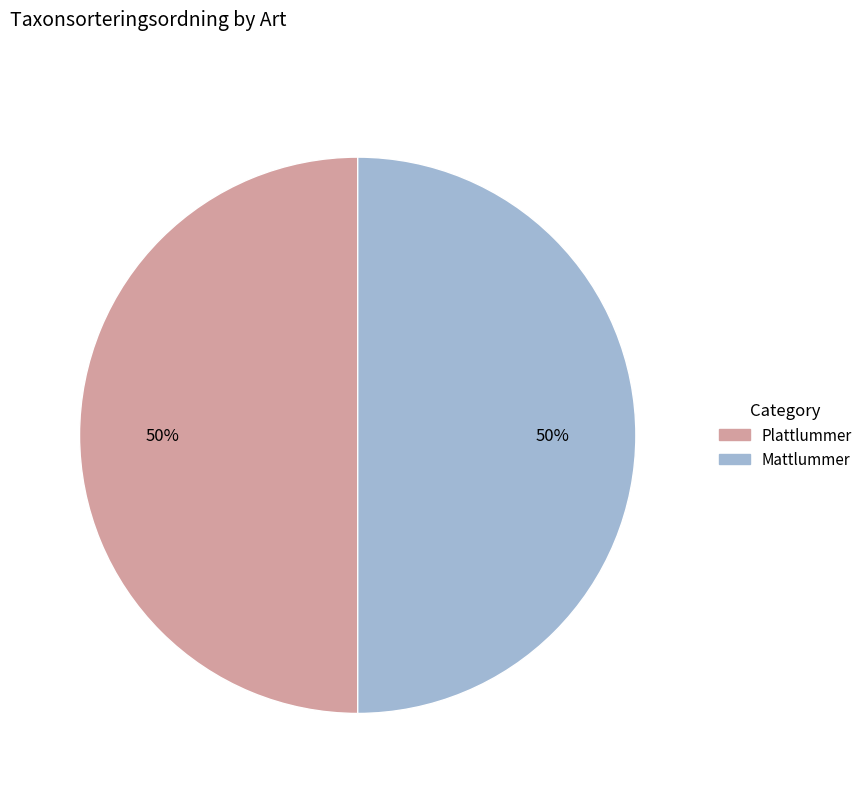

Is the sum of Plattlummer and Mattlummer greater than half?

Yes